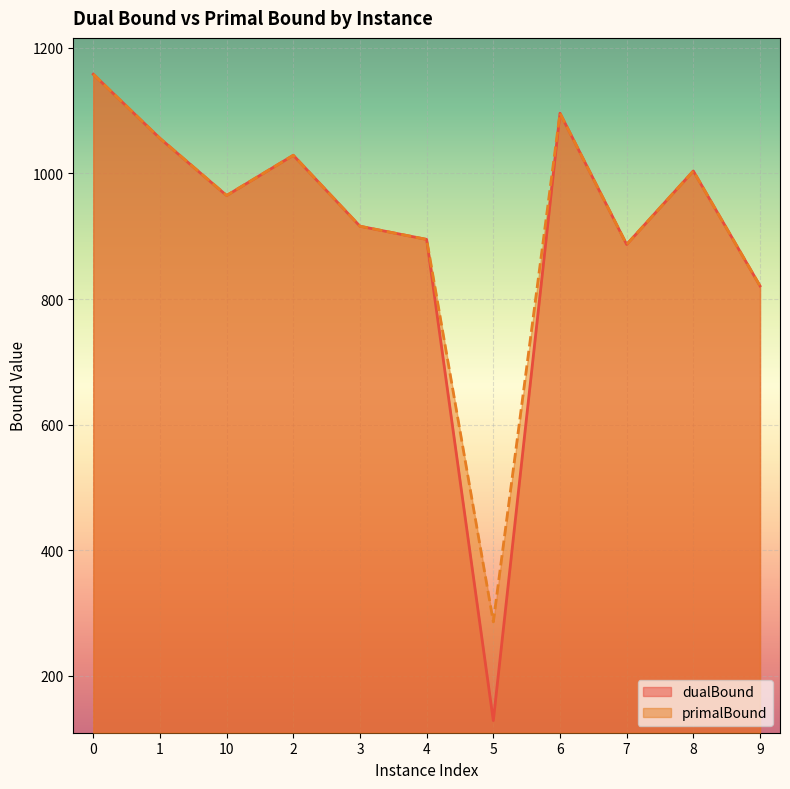

Is it true that dualBound equals 1747.8 at 0?

False